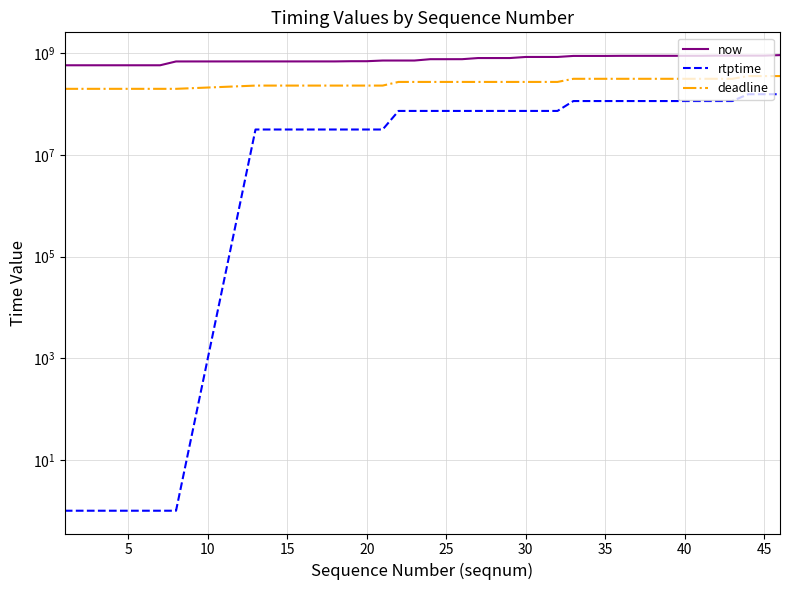

How many data points does each series have?

40